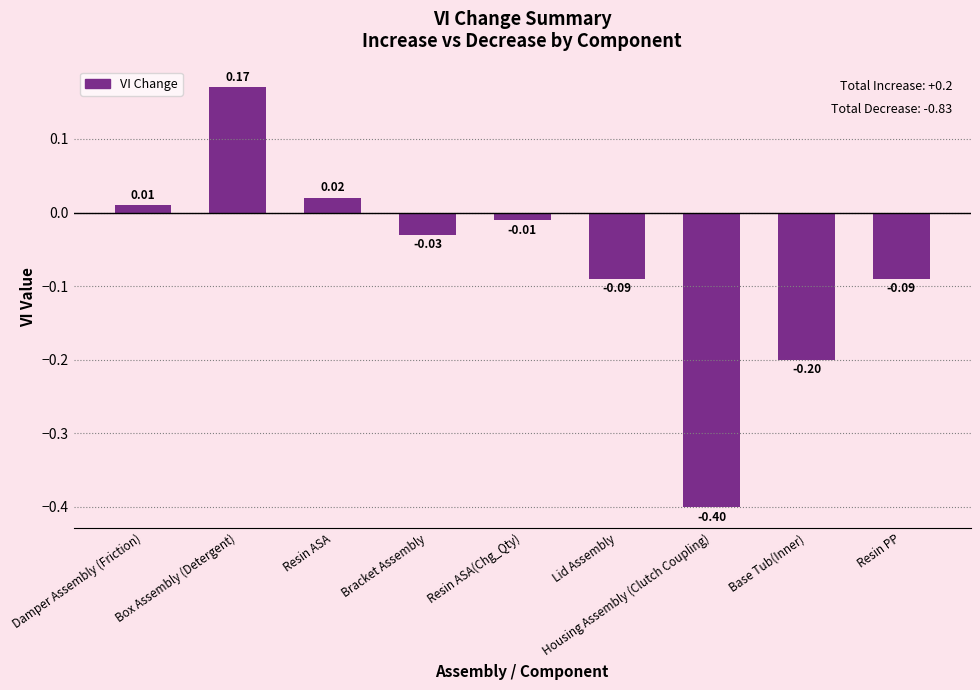

What is the label of the 4th bar from the right?

Lid Assembly